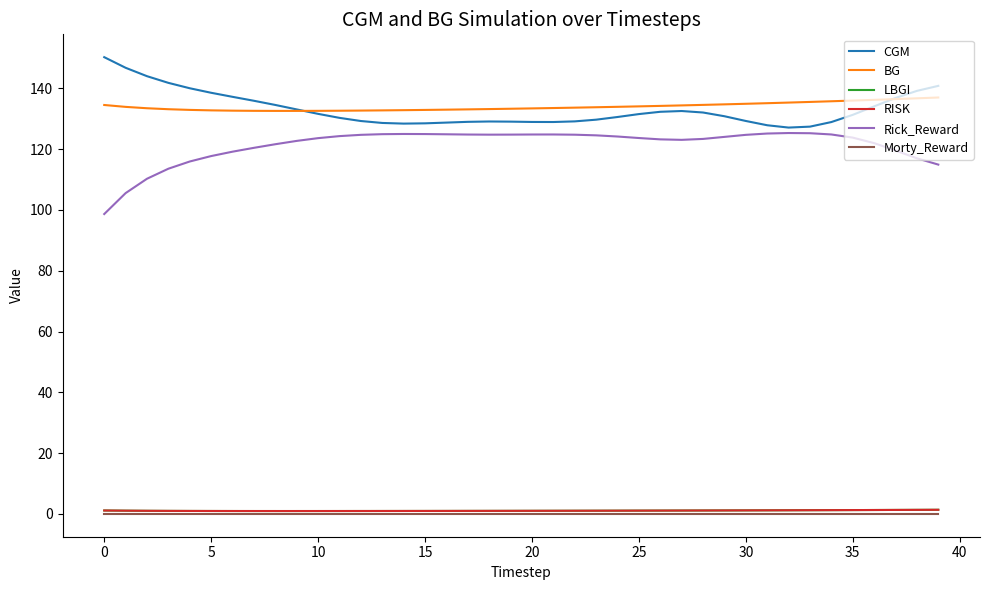

Does the chart have visible grid lines?

No